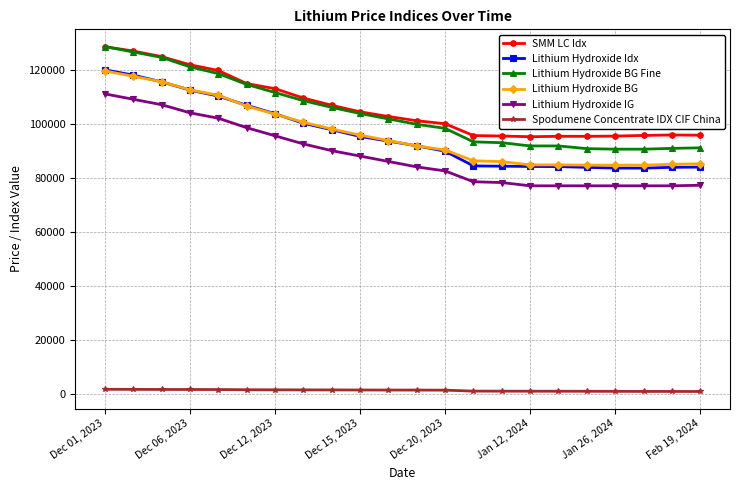

True or false: SMM LC Idx and Lithium Hydroxide IG cross at least once.

False